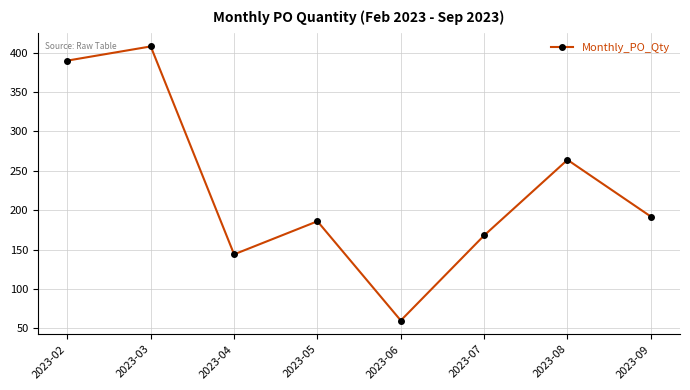

Between 2023-08 and 2023-04, which is larger?

2023-08